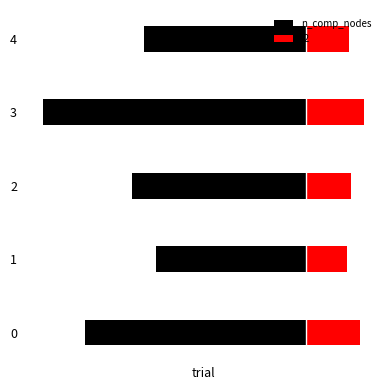

Reading left to right, list all the values displayed in this chart.

n_comp_nodes: 0=-12.3	1=-8.3	2=-9.7	3=-14.7	4=-9.0
l2: 0=3.0	1=2.3	2=2.5	3=3.2	4=2.4